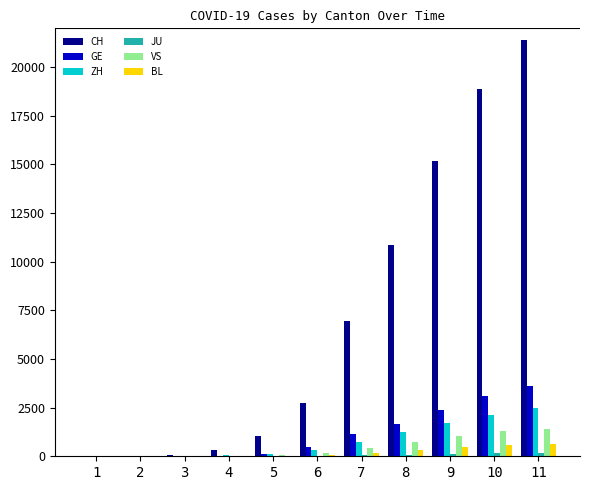

At which category is the sum across all series the highest?

11